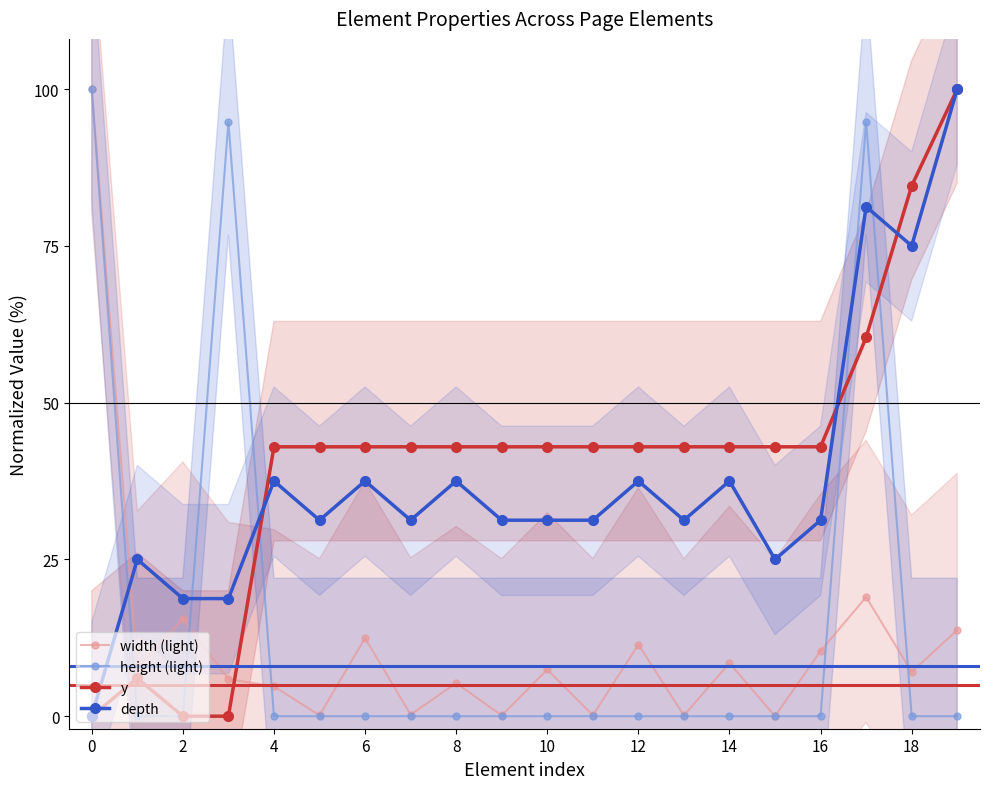

At how many categories does at least one series exceed 86?

4